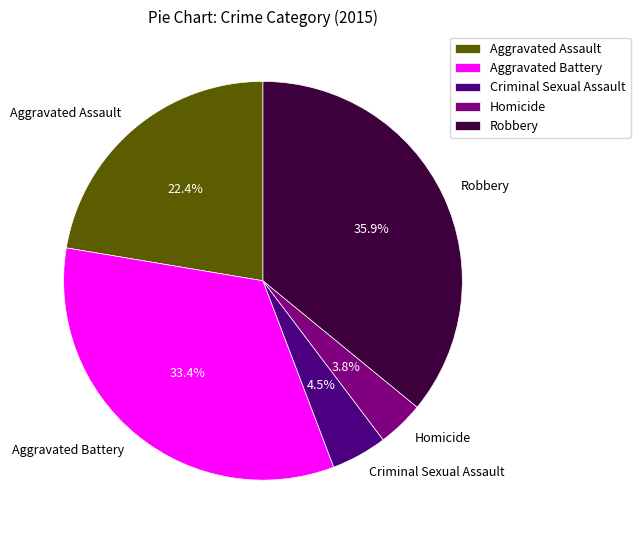

Rank the categories by value from lowest to highest.

Homicide, Criminal Sexual Assault, Aggravated Assault, Aggravated Battery, Robbery